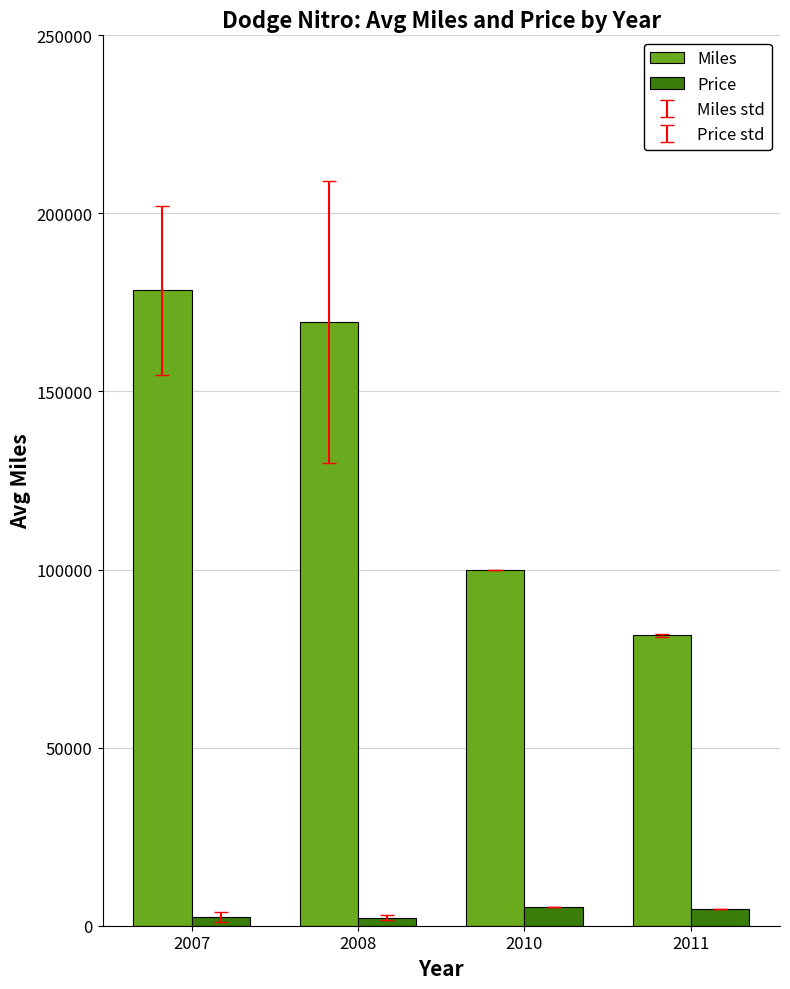

What is the difference between the maximum and minimum values in the Miles series?

96875.0